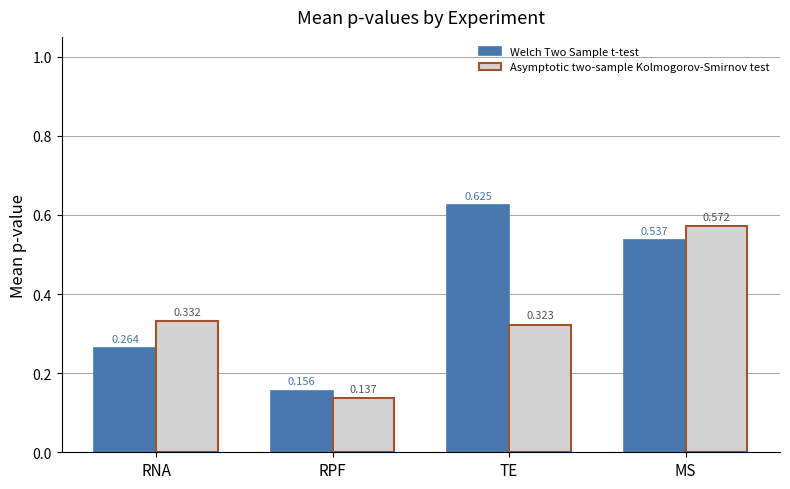

Which series changed the most between RPF and TE?

Welch Two Sample t-test